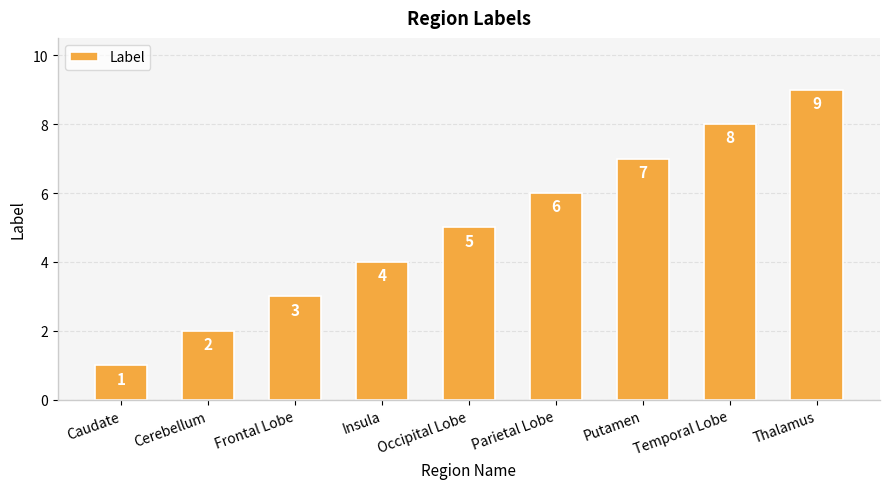

Is it true that the value at Insula is 2?

False